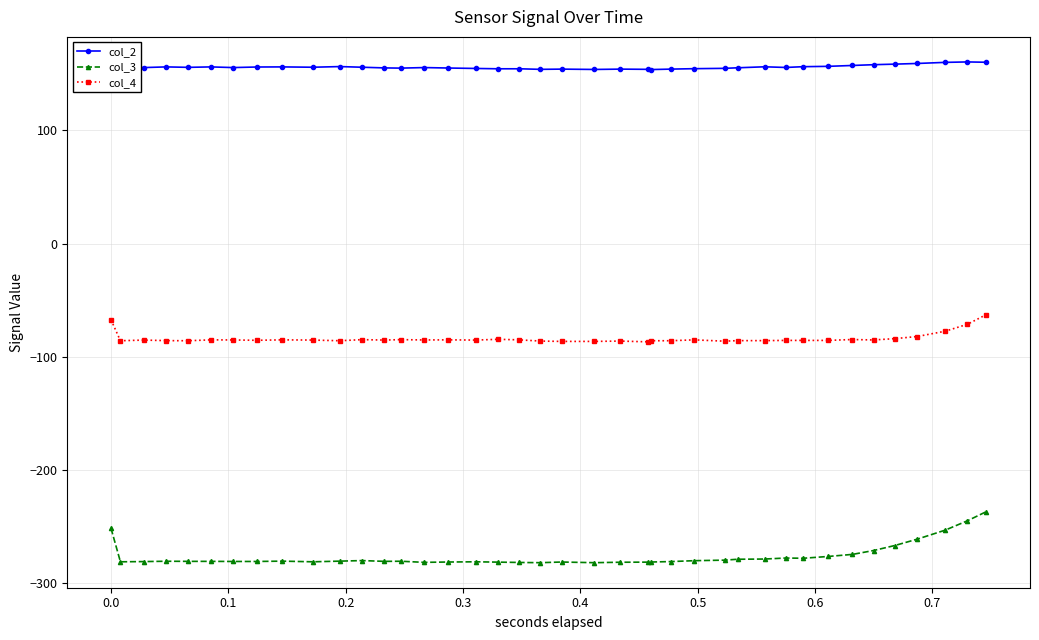

What are all the series names shown in the legend?

col_2, col_3, col_4